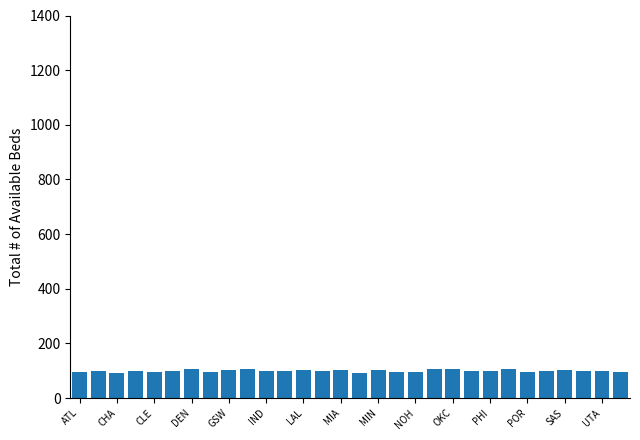

What is the value of the 4th bar from the left?

97.9